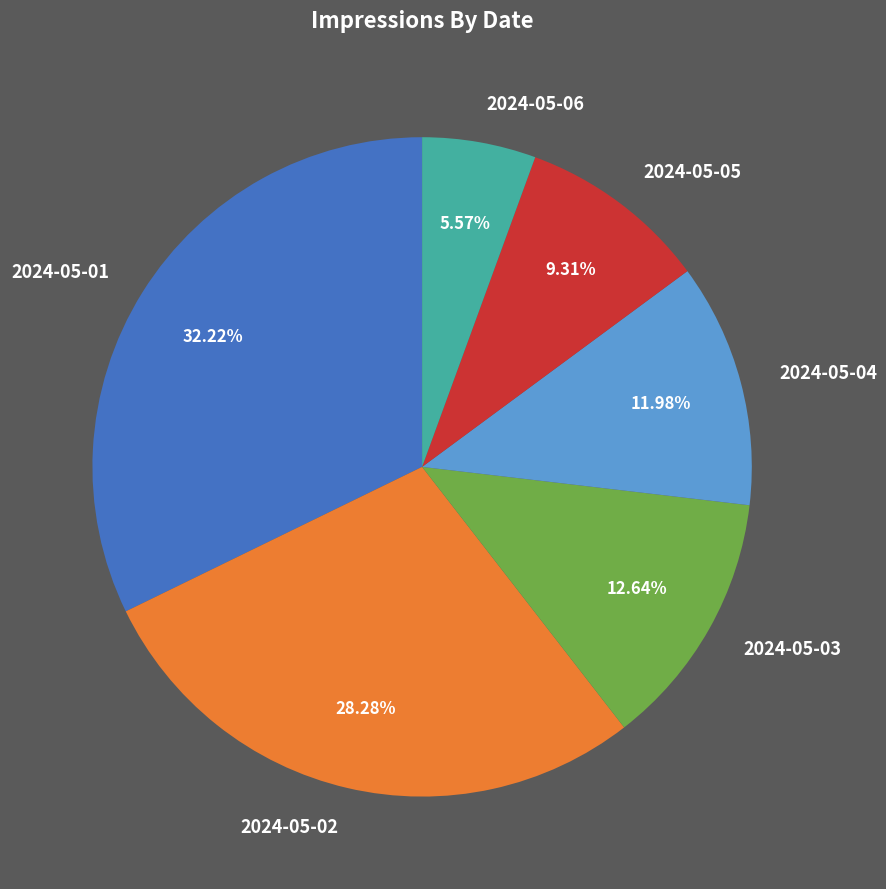

Between 2024-05-02 and 2024-05-05, which is larger?

2024-05-02